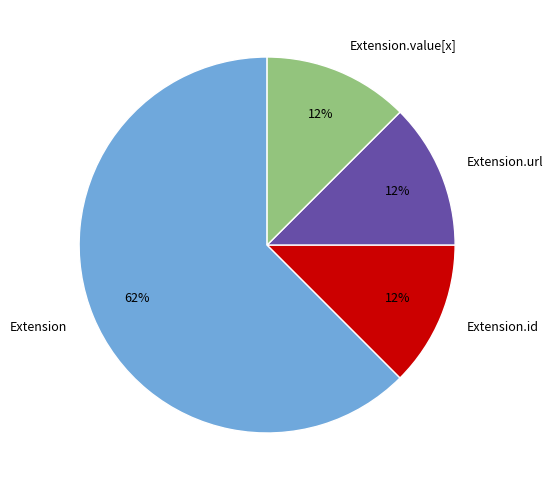

To the nearest percent, what is the average slice percentage?

25%